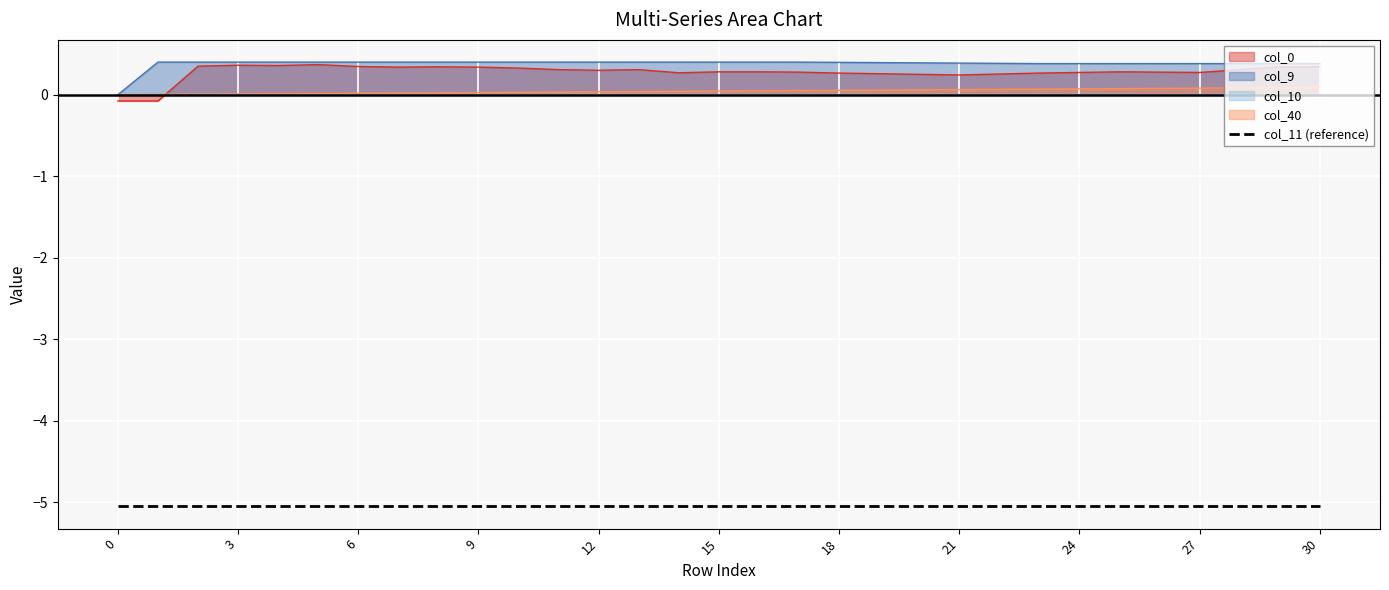

What is the minimum value shown in the chart?

-5.1